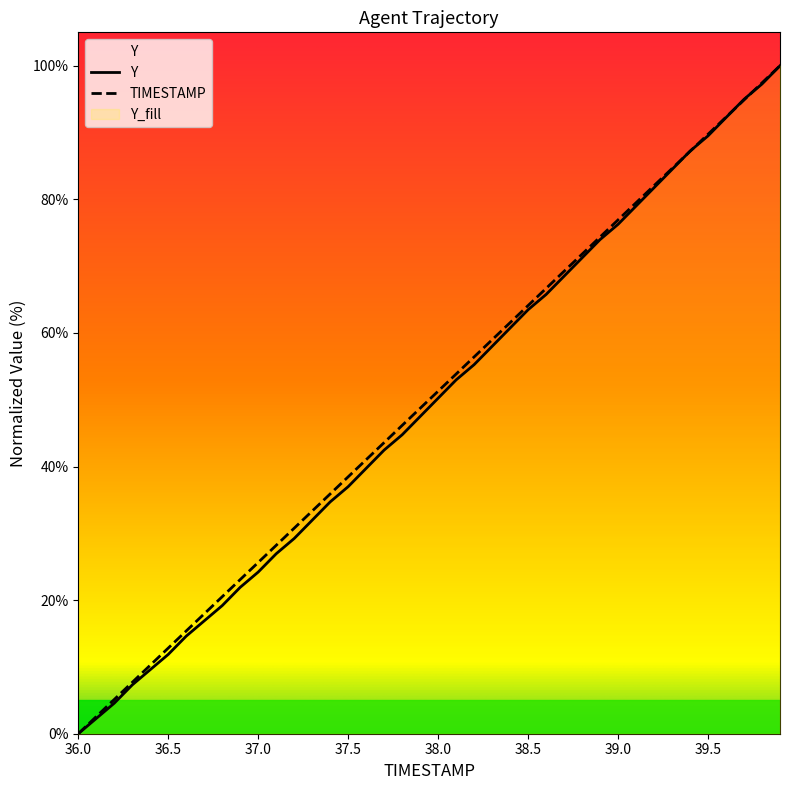

Which series changed the most between 38.2 and 39.8?

Y